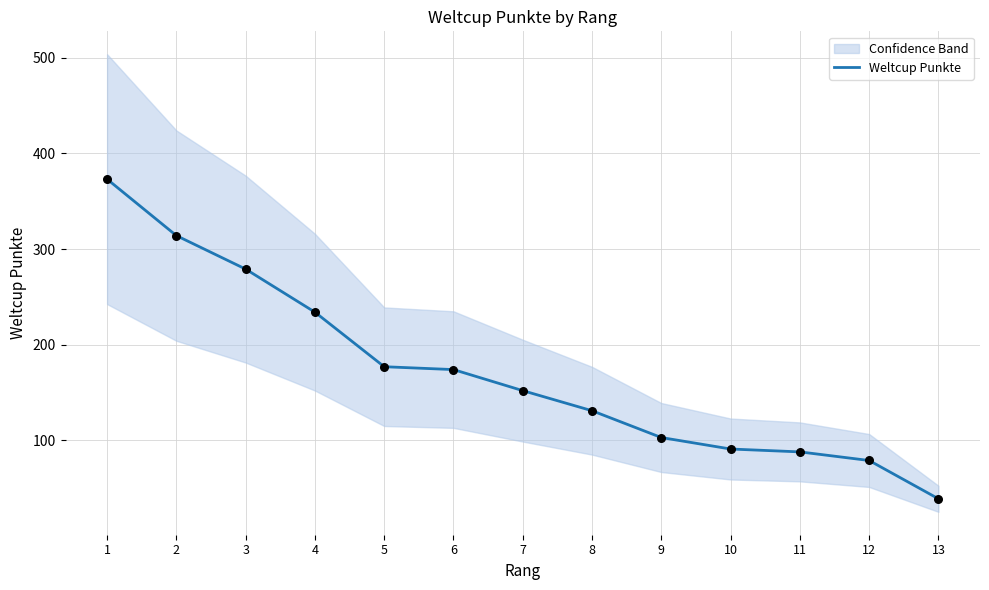

What is the ratio of the value at 9 to the value at 7?

0.7